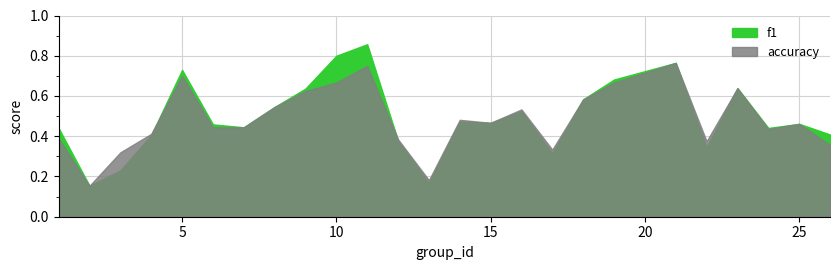

How many times do accuracy and f1 cross each other?

3